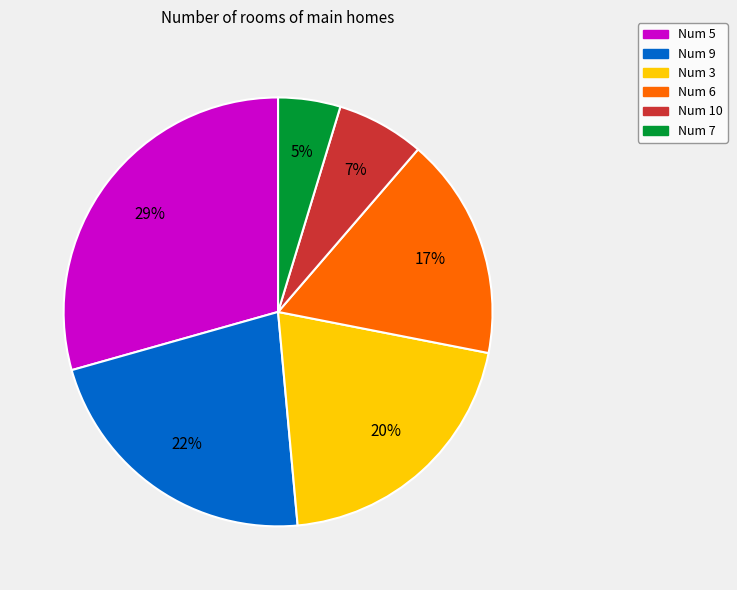

Approximately how many times larger is the value at Num 10 compared to Num 7?

1.4